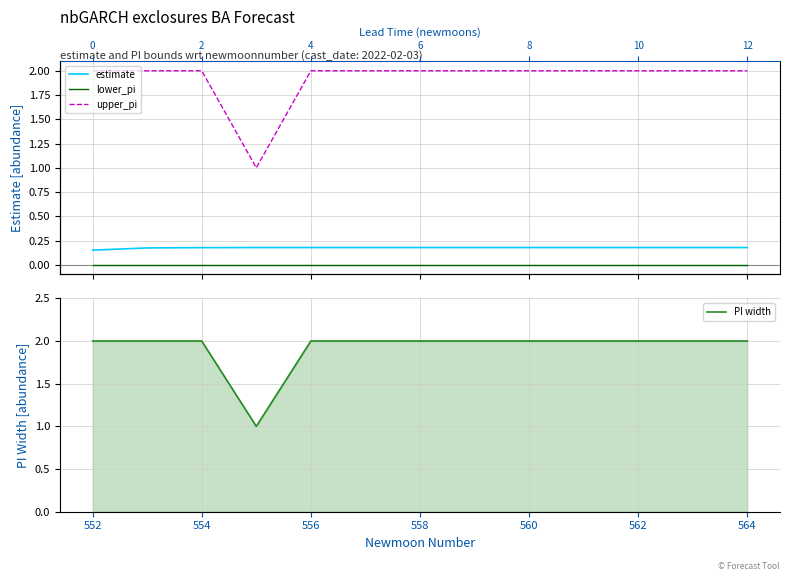

True or false: PI width has a value of 2 at 552.

True